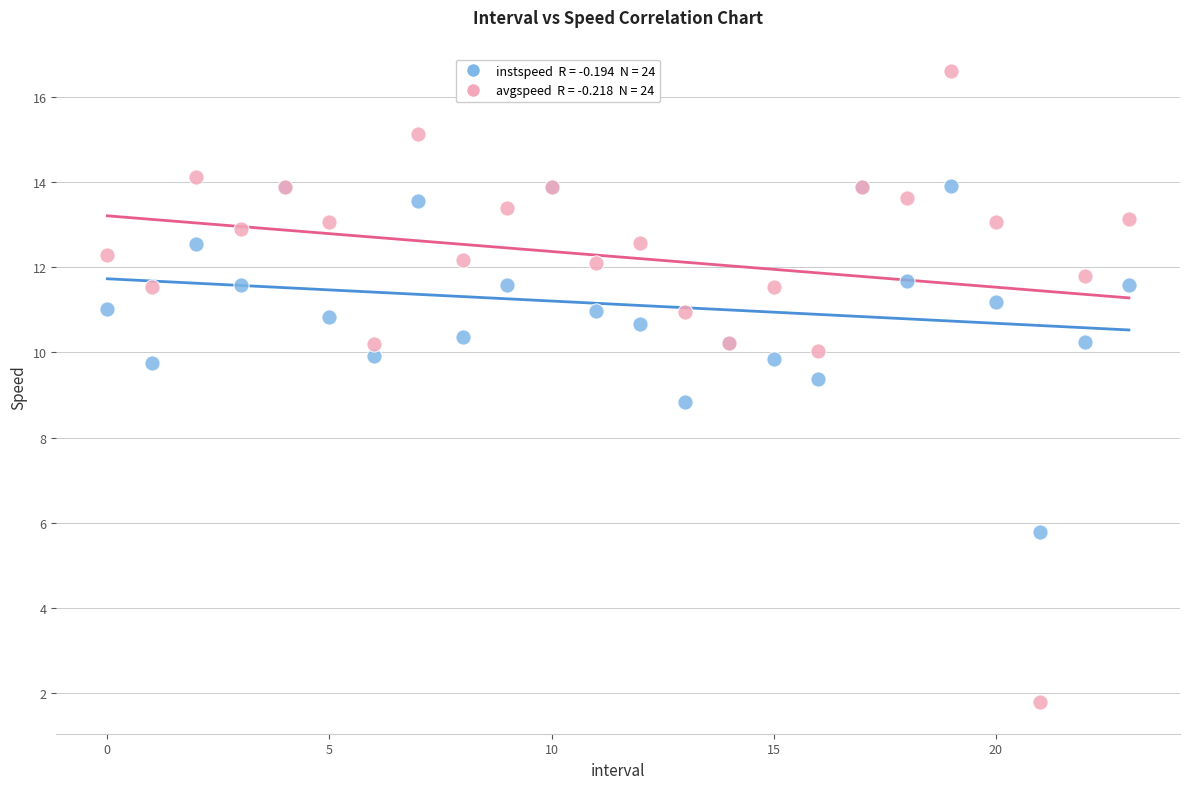

Across all series, what Y value is closest to 9?

8.8